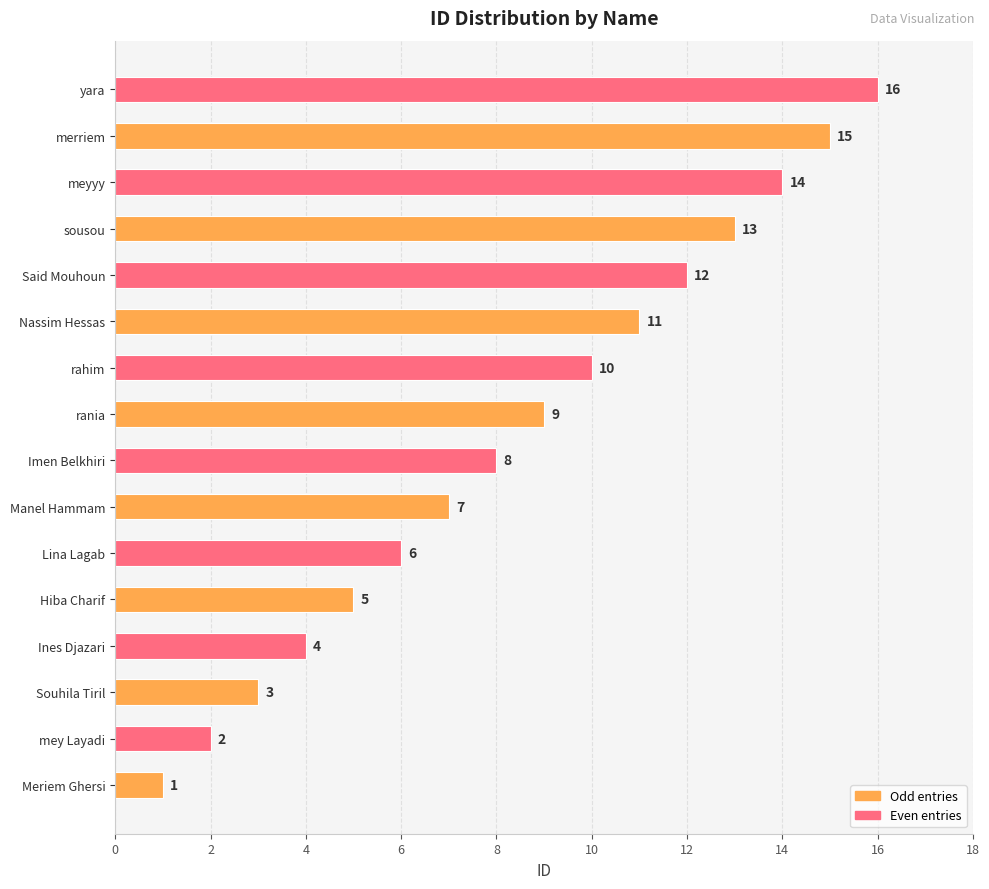

What is the change in value from Meriem Ghersi to Ines Djazari?

+3